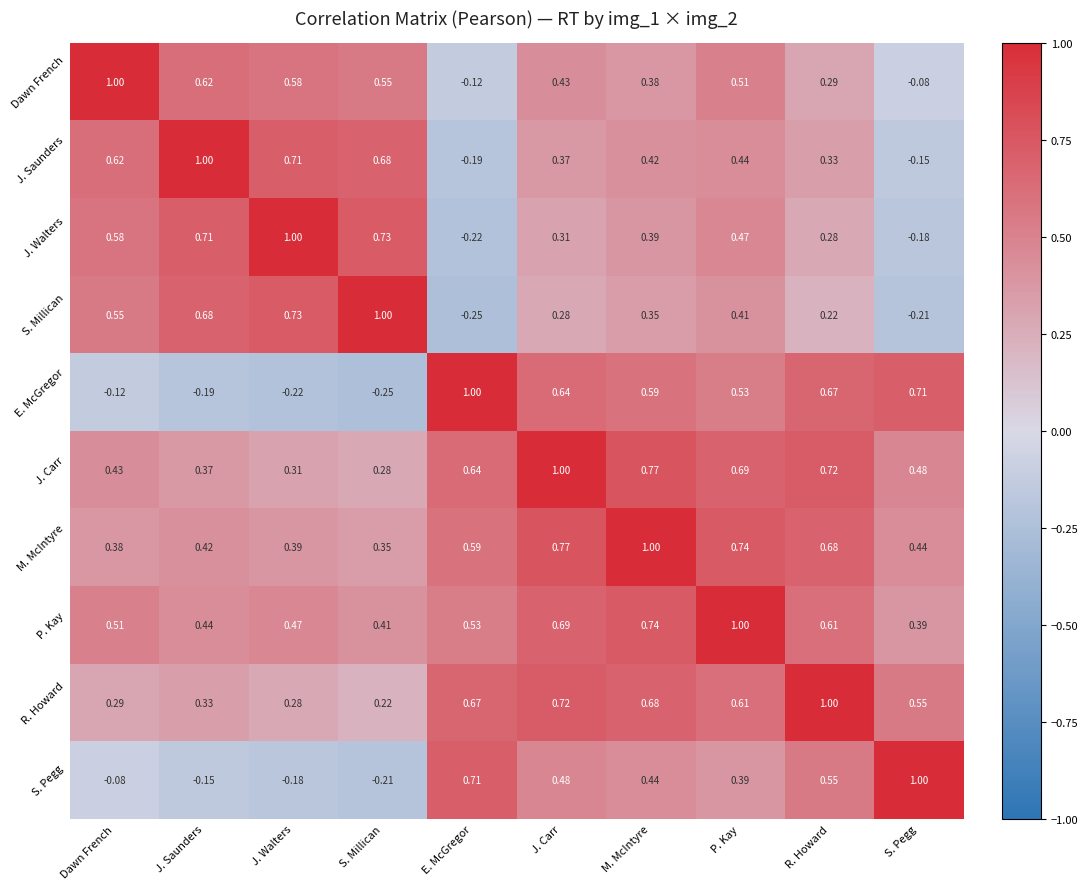

At which label is E. McGregor closest to 0?

Dawn French